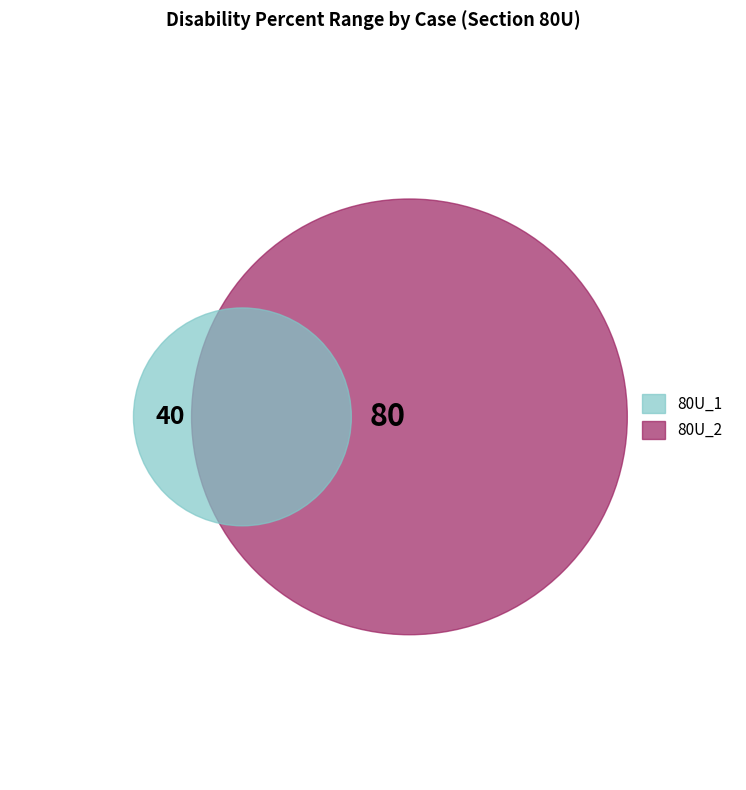

What is the smallest slice in the pie chart?

80U_1